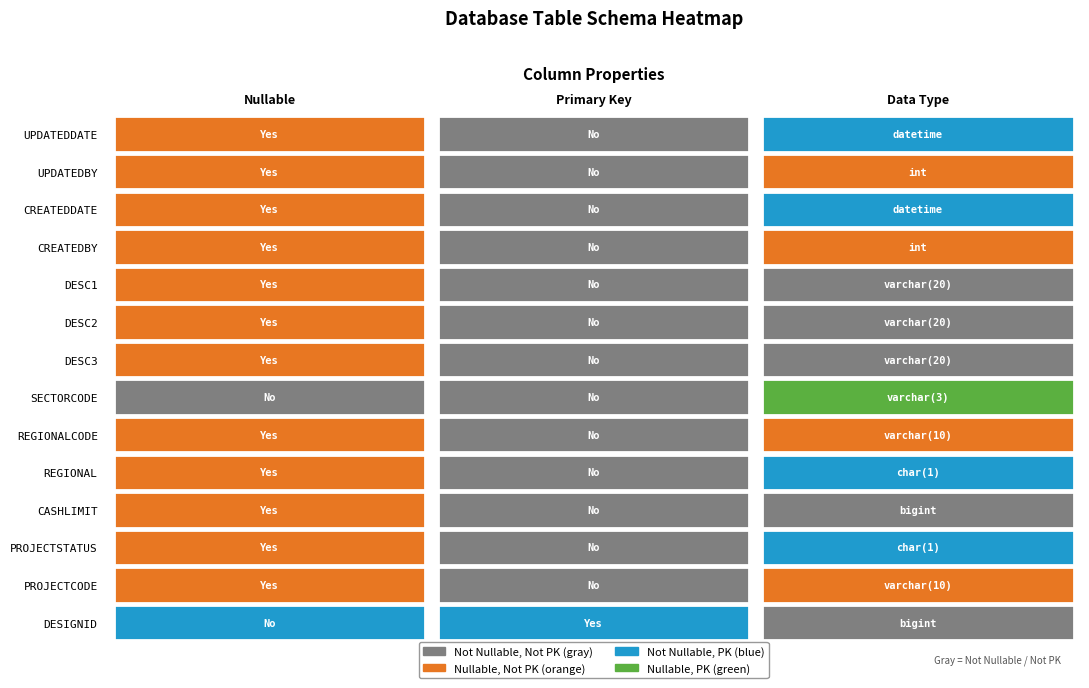

Reading left to right, what are all the values shown in this chart?

nullable: 0	1	1	1	1	1	0	1	1	1	1	1	1	1
primary_key: 1	0	0	0	0	0	0	0	0	0	0	0	0	0